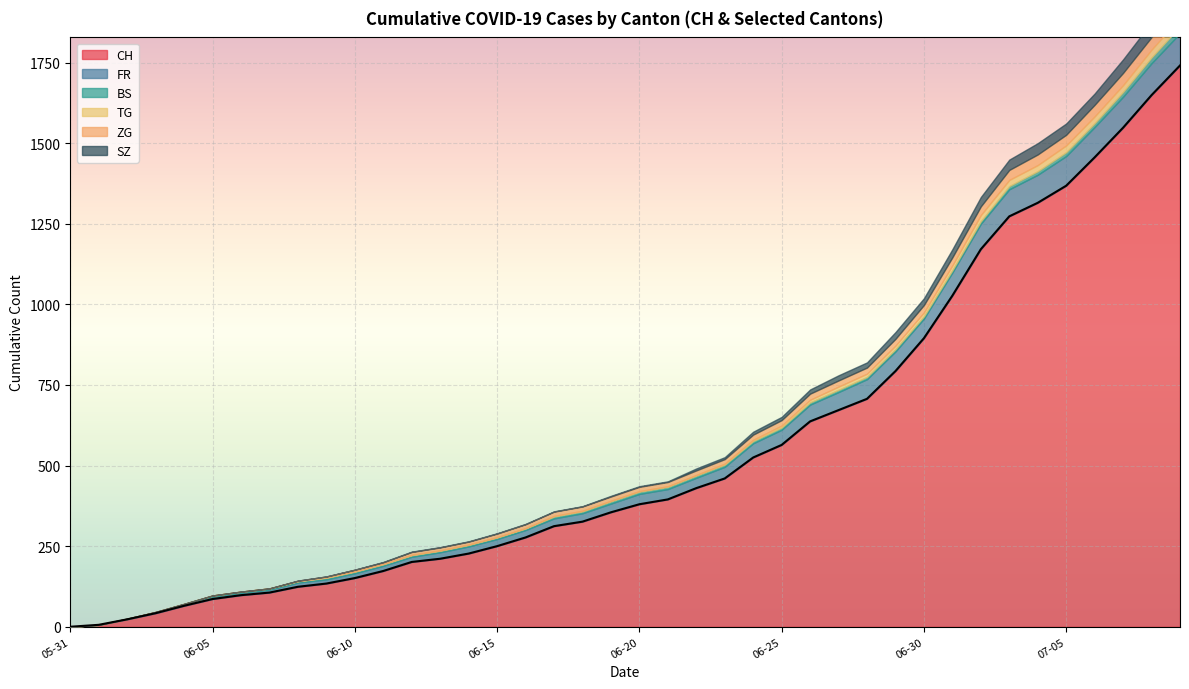

How many intersections are there between BS and ZG?

1